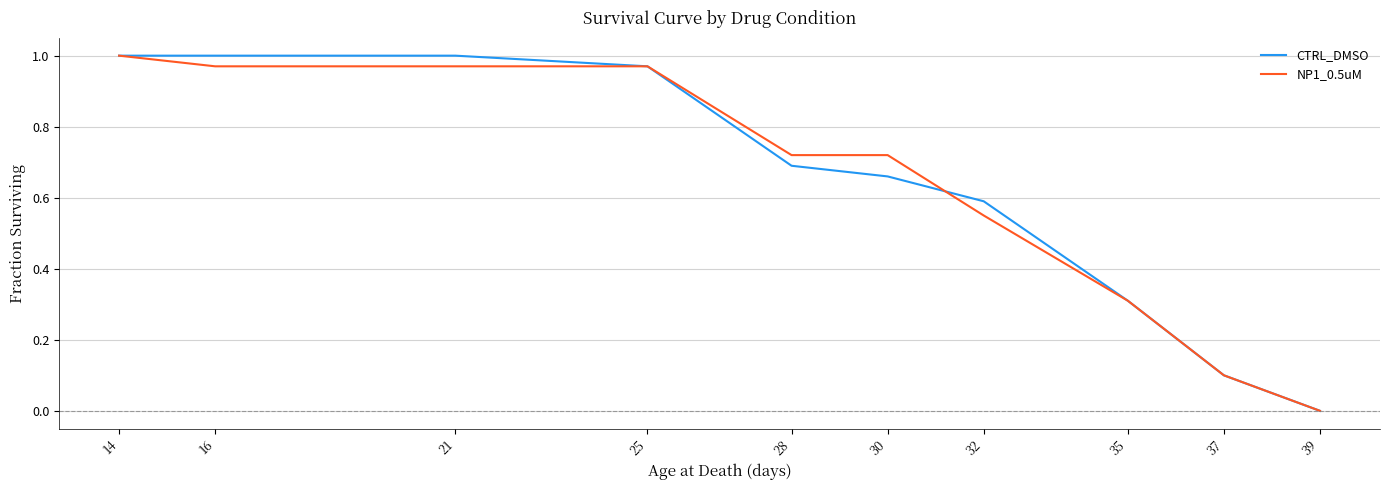

What is the total value across all series at 32?

1.1